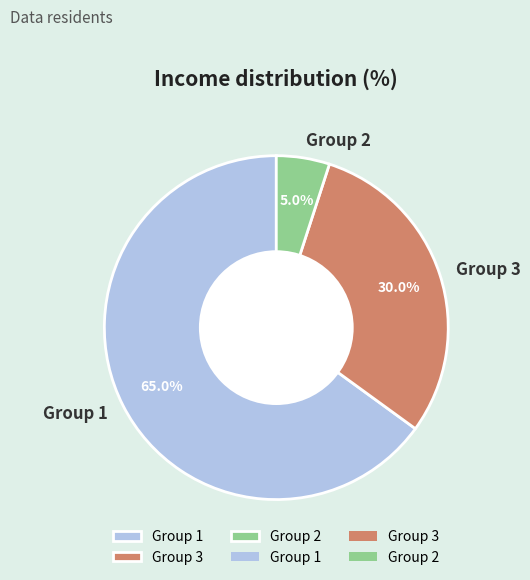

What percentage is NOT represented by Group 2?

95.0%